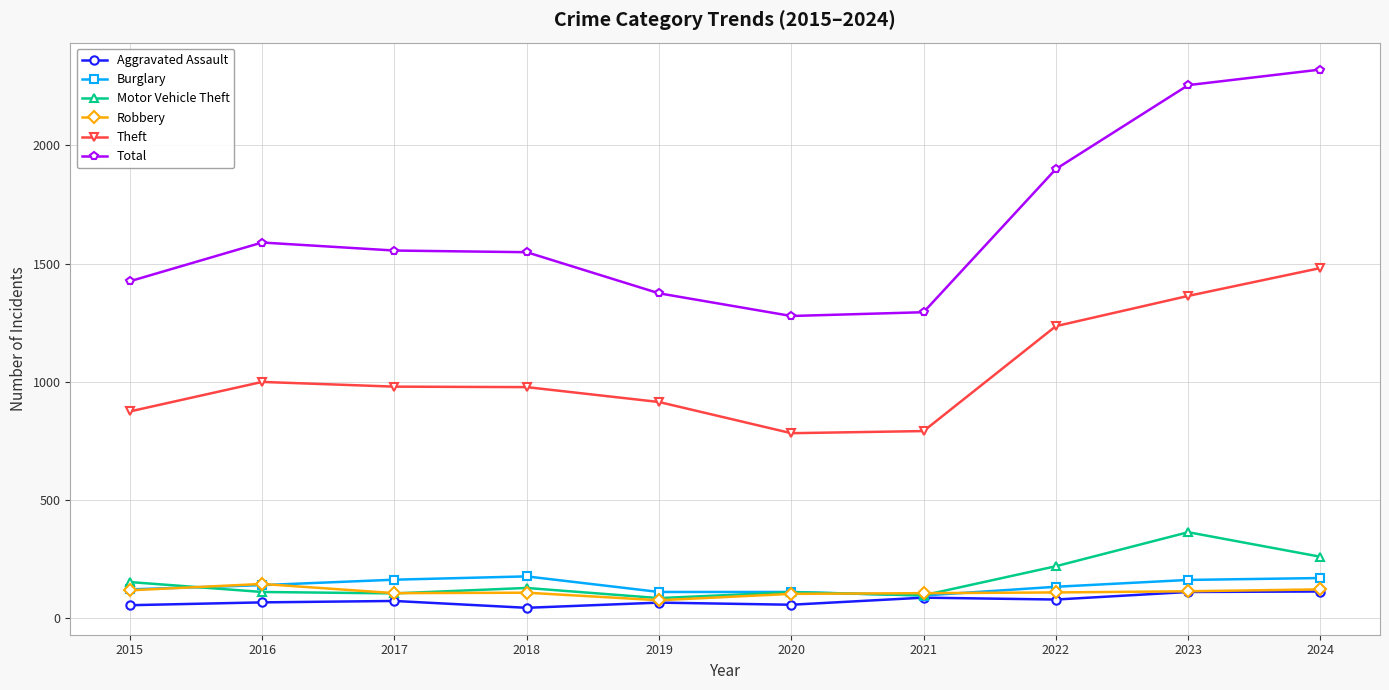

Between 2015 and 2024, which series saw the biggest shift?

Total